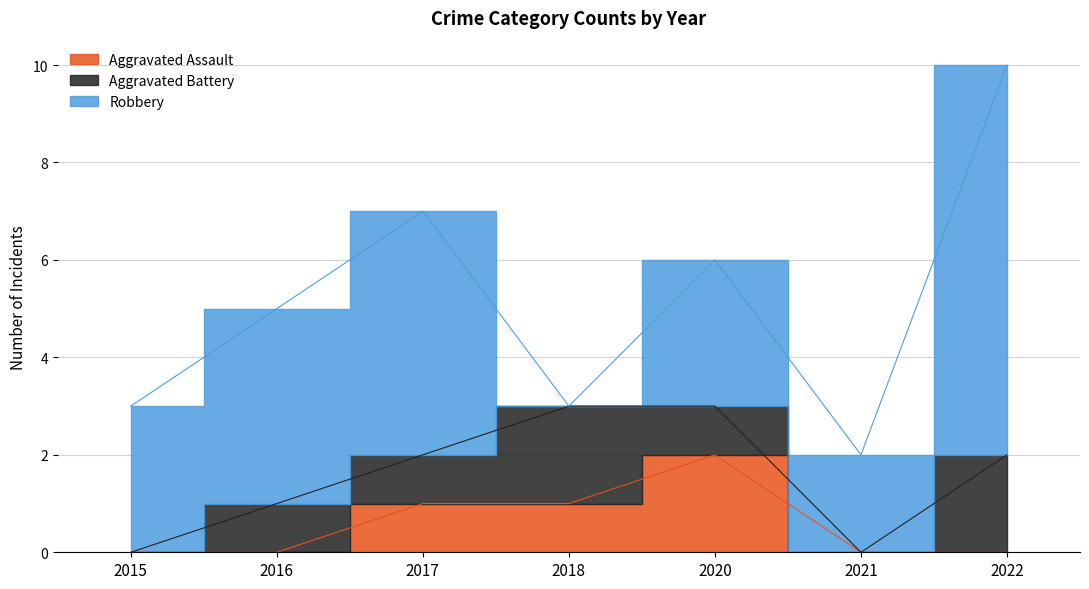

Does the chart have visible grid lines?

Yes